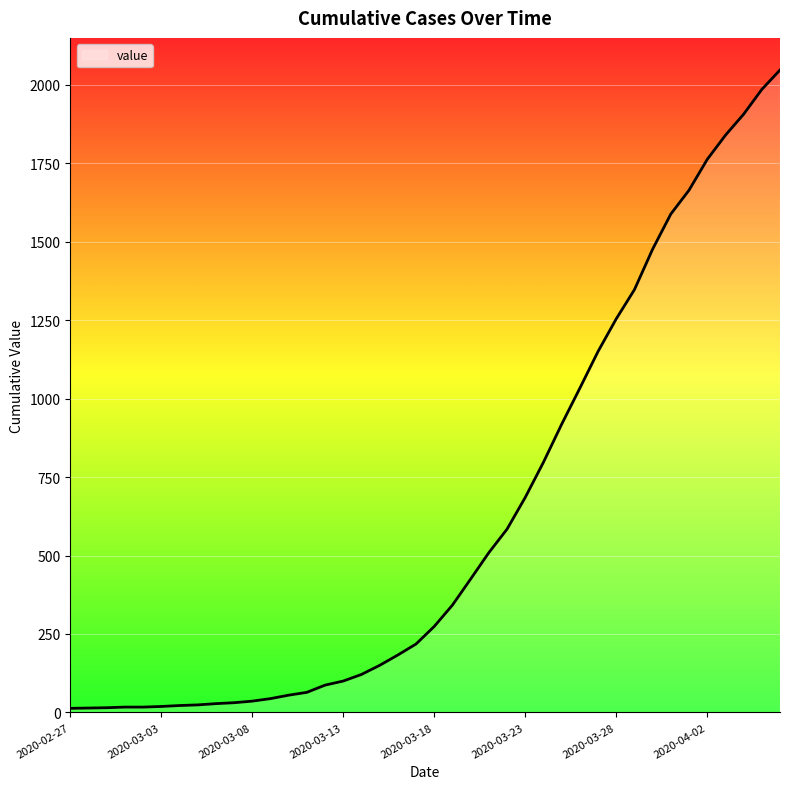

What is the difference between the maximum and minimum values?

2034